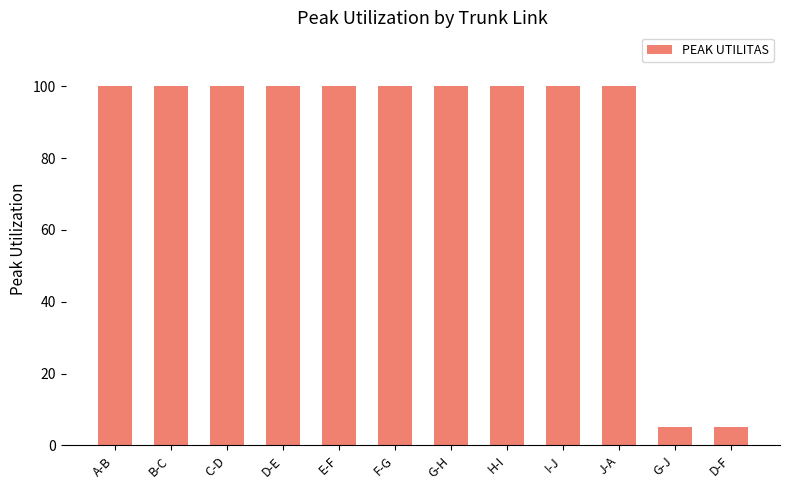

Reading left to right, extract all data points from this chart.

A-B=100	B-C=100	C-D=100	D-E=100	E-F=100	F-G=100	G-H=100	H-I=100	I-J=100	J-A=100	G-J=5	D-F=5